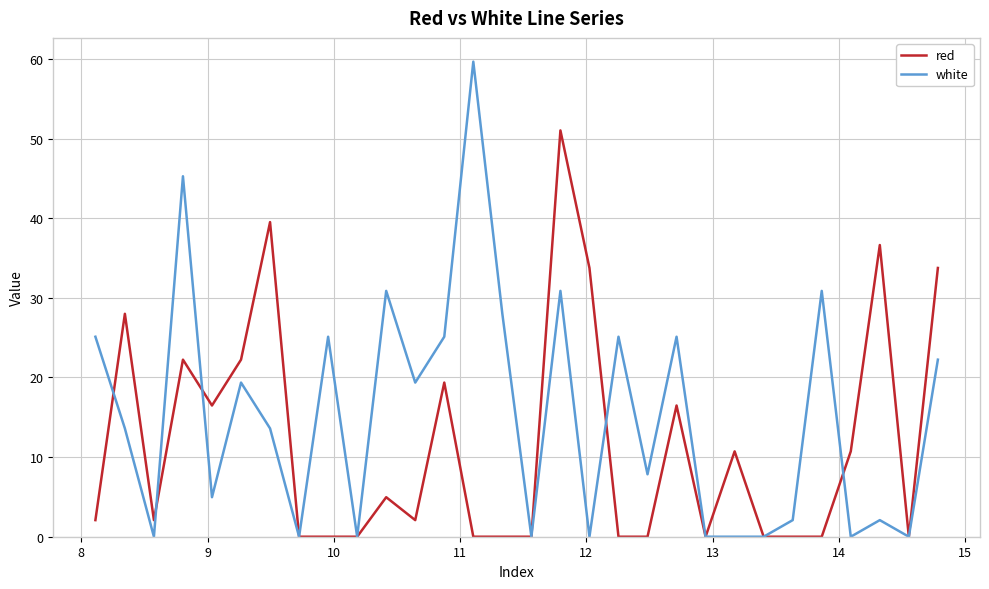

List the series in order of their peak value, lowest first.

red, white